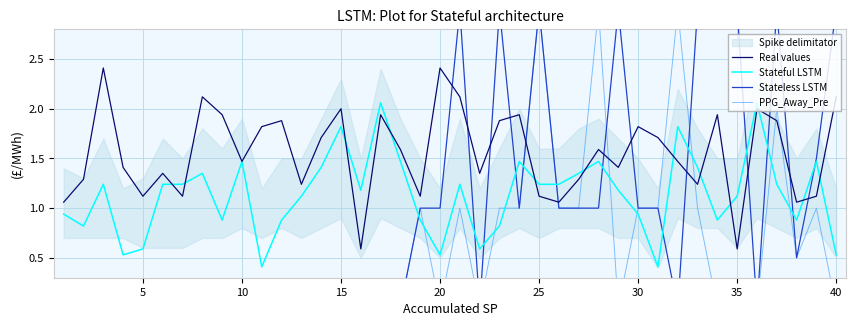

What is the difference between the maximum and minimum values in the Real values series?

1.8